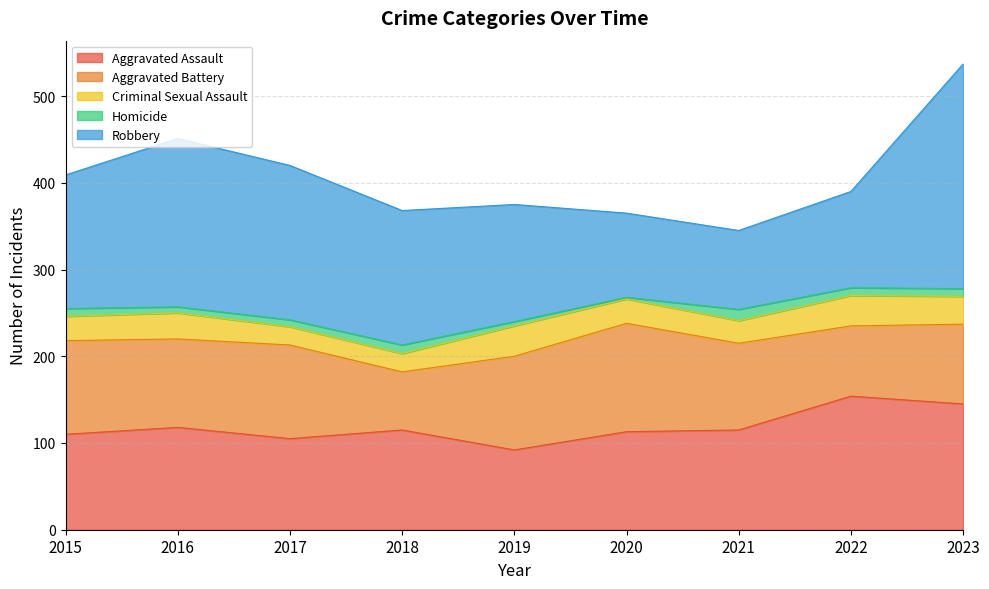

How many data points in Aggravated Assault are above 115?

3